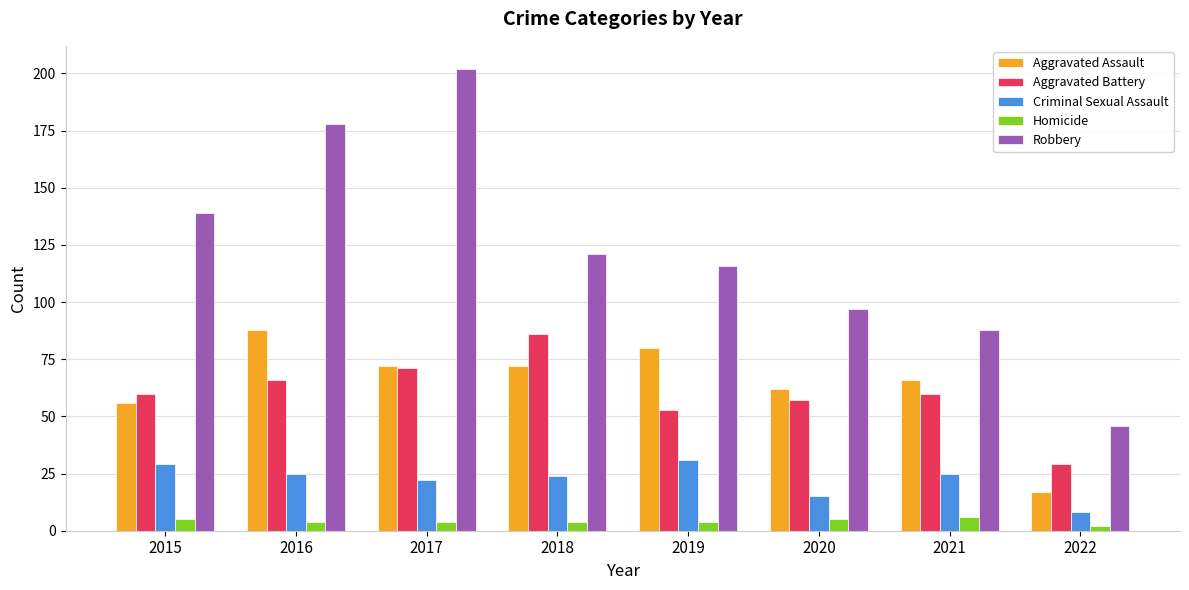

True or false: Robbery has a value of 59 at 2021.

False